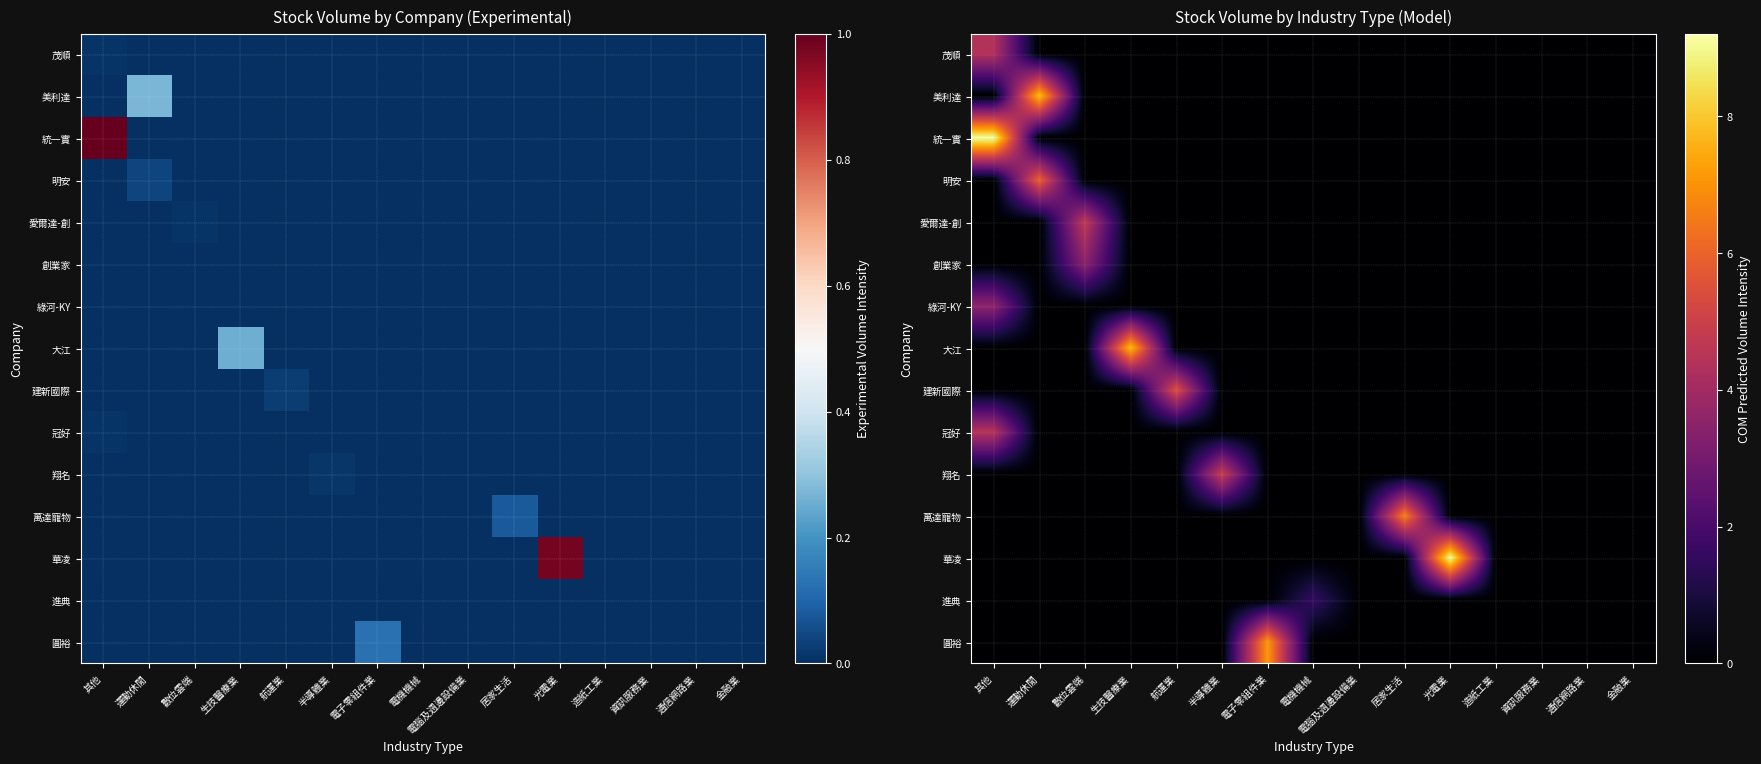

What is the total value across all series at 電機機械?

1.6